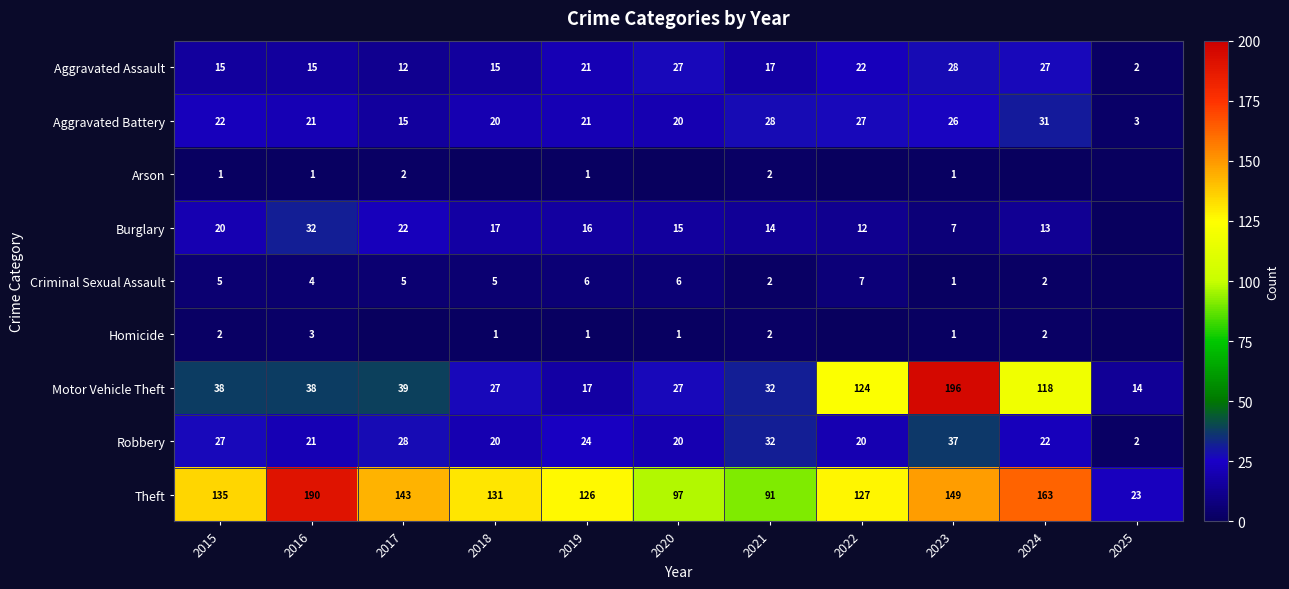

Read the Aggravated Assault value at 2020, to the nearest 5.

25